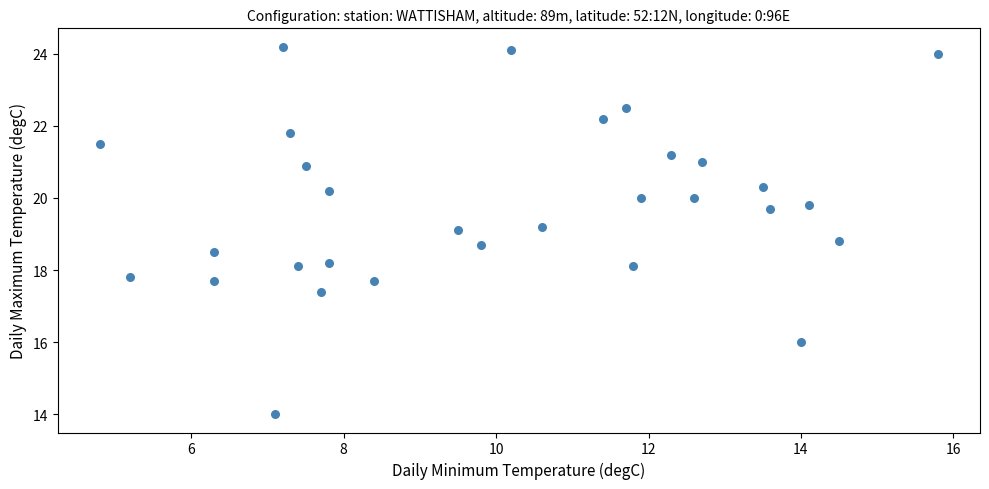

What is the range of Y values (max minus min)?

10.2